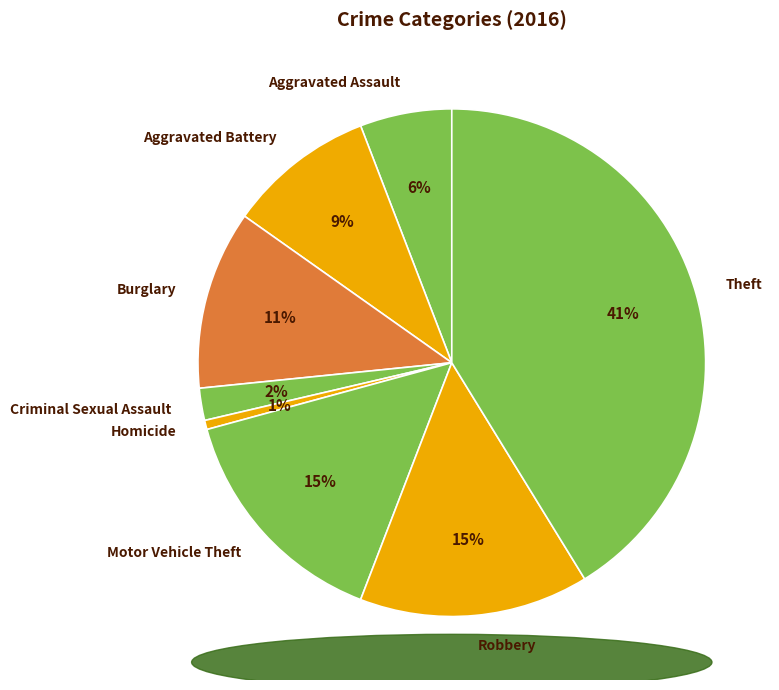

To the nearest percent, what percentage of the pie is Homicide?

1%